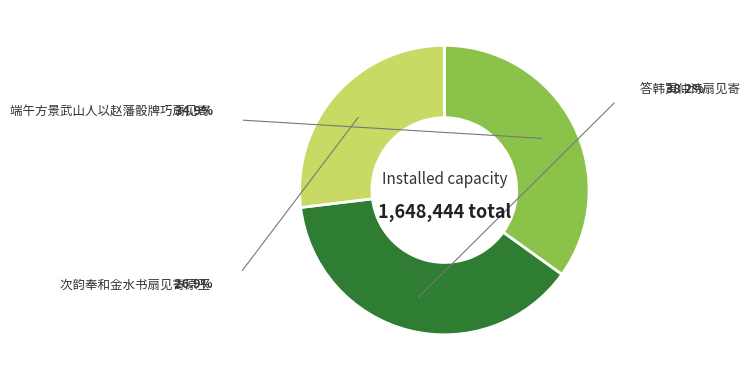

Does any single category account for the majority?

No